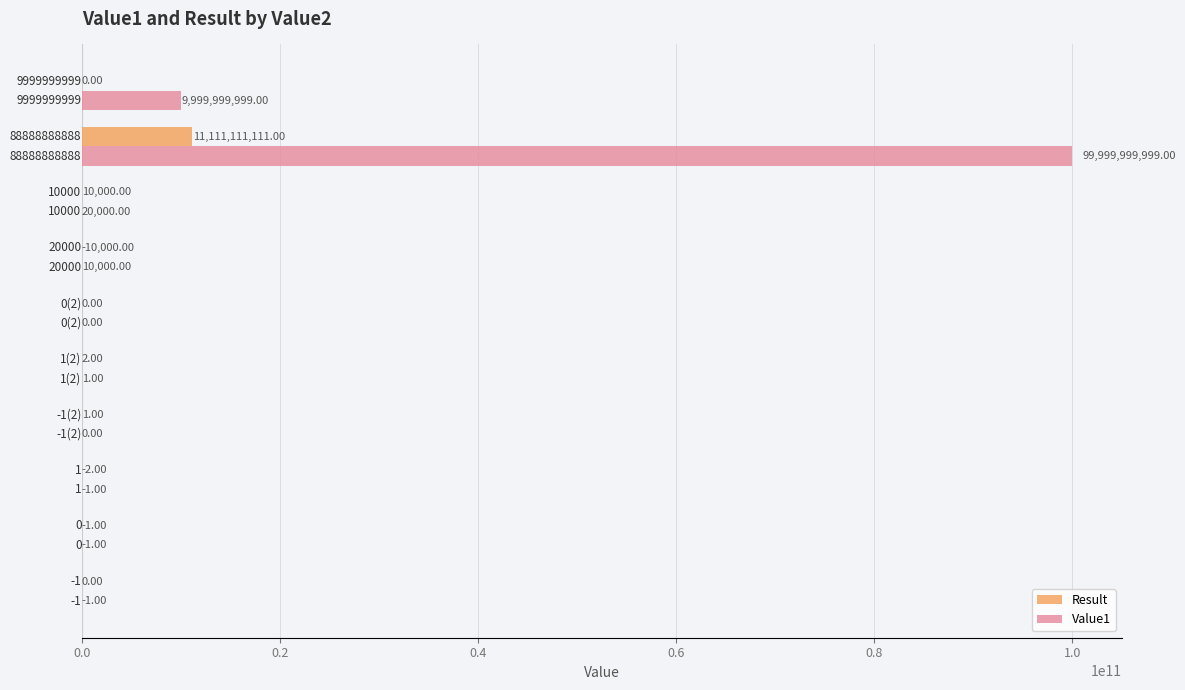

What is the sum of all Value1 values?

110000029996